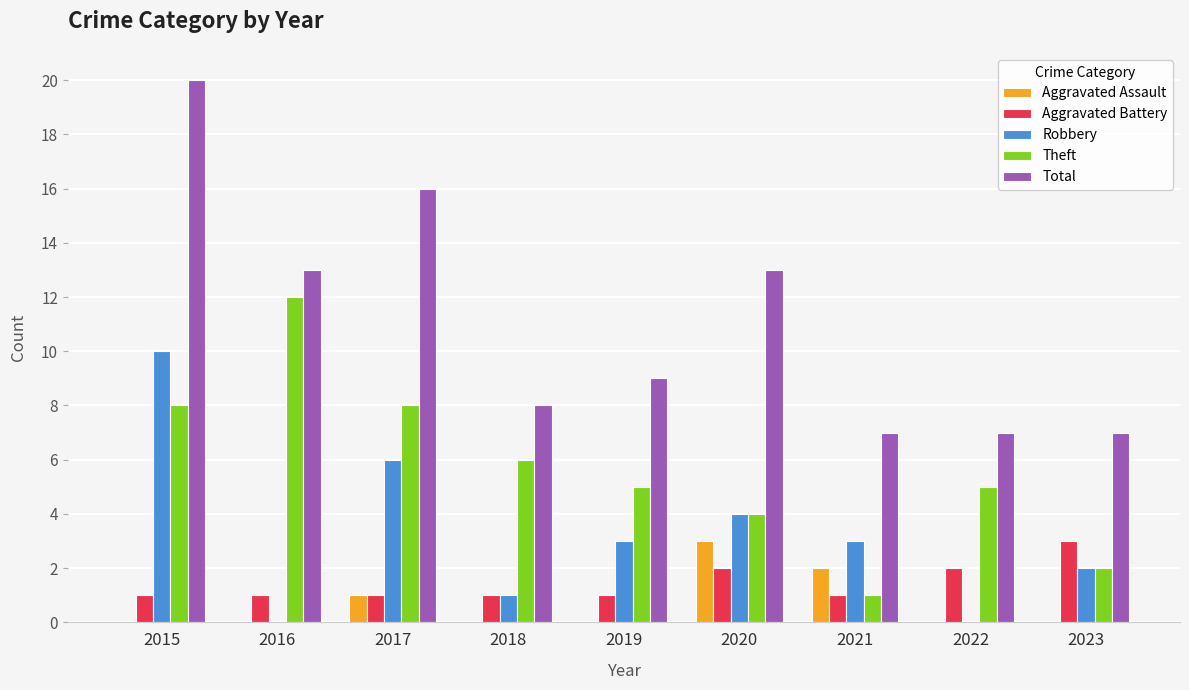

Which category has the highest value across all series?

2015